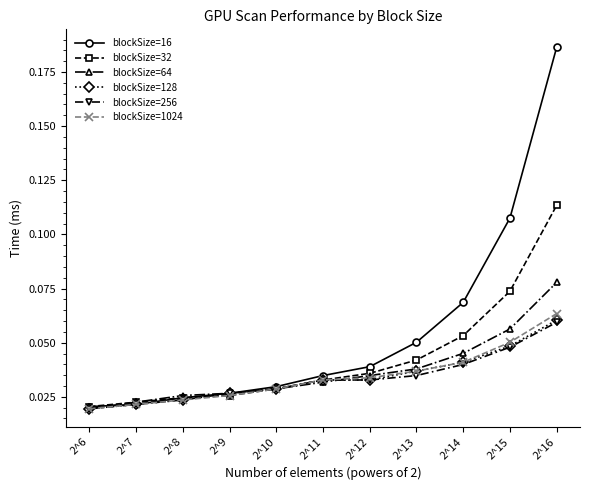

Does the chart display data point markers on the line(s)?

Yes